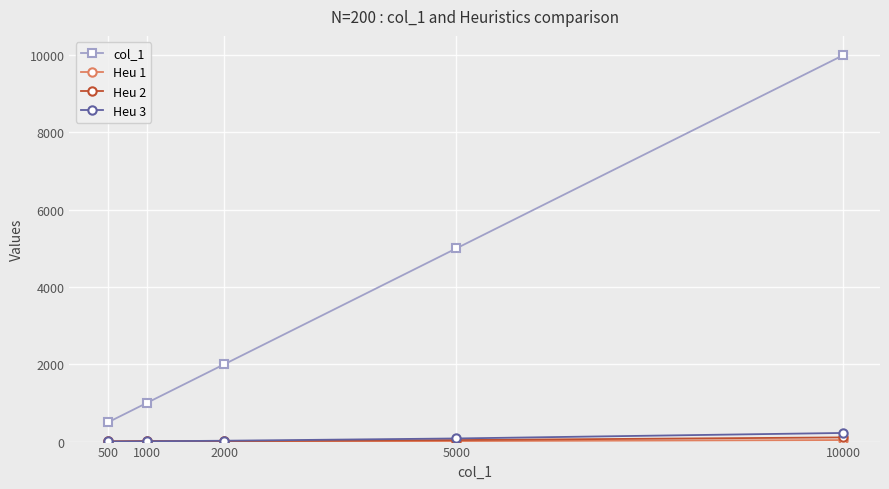

What is the sum of the Heu 2 values at 500 and 5000?

43.9